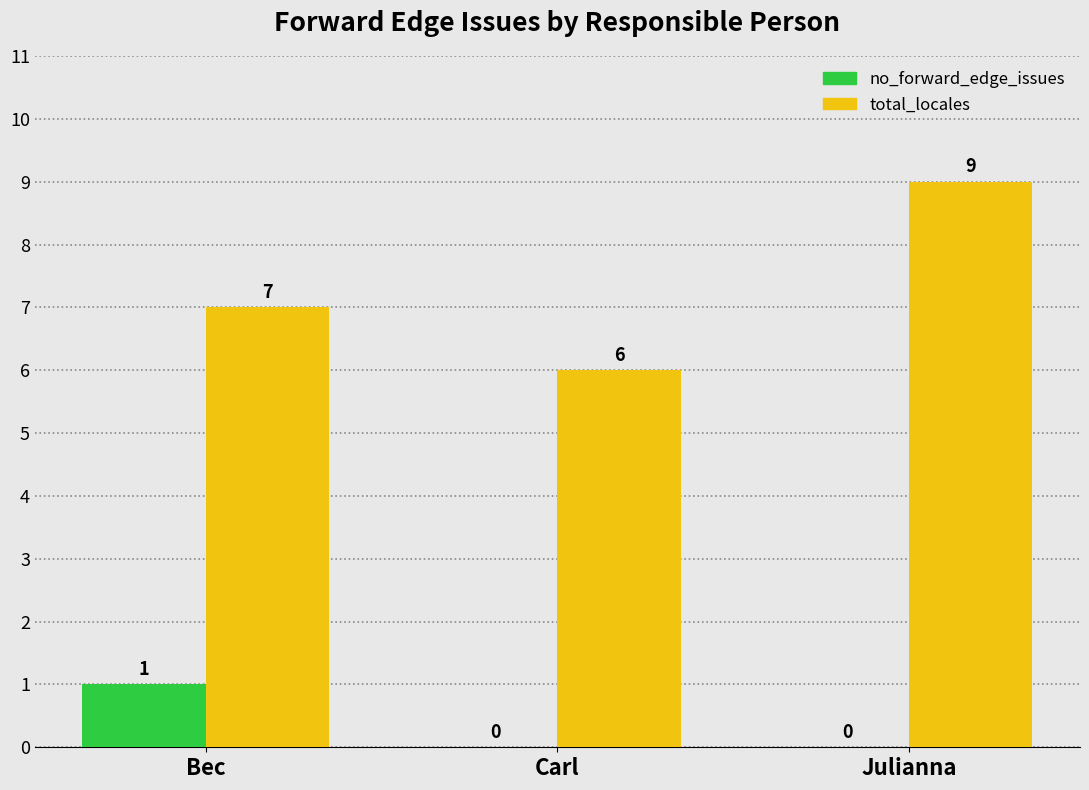

What is the difference between the no_forward_edge_issues values at Bec and Carl?

1